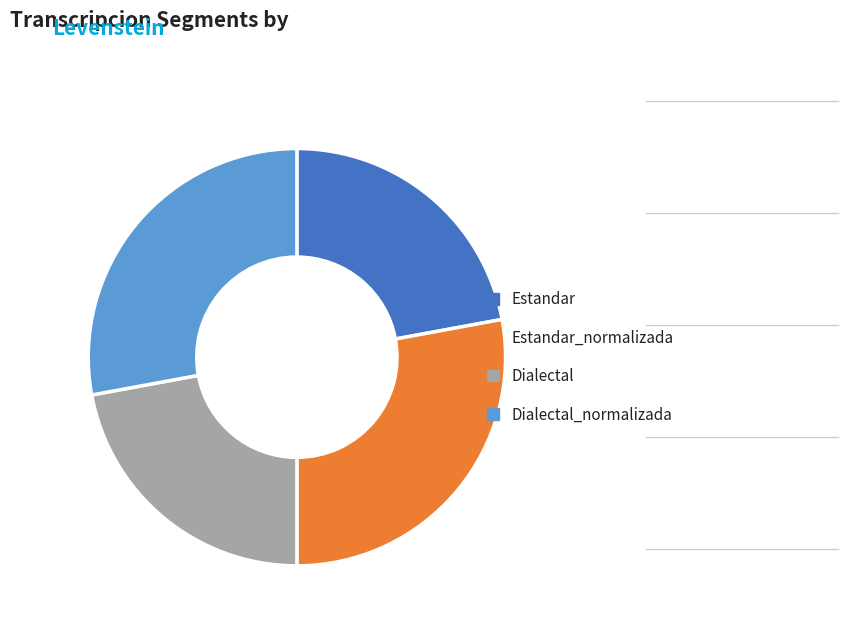

Does any single category account for the majority?

No